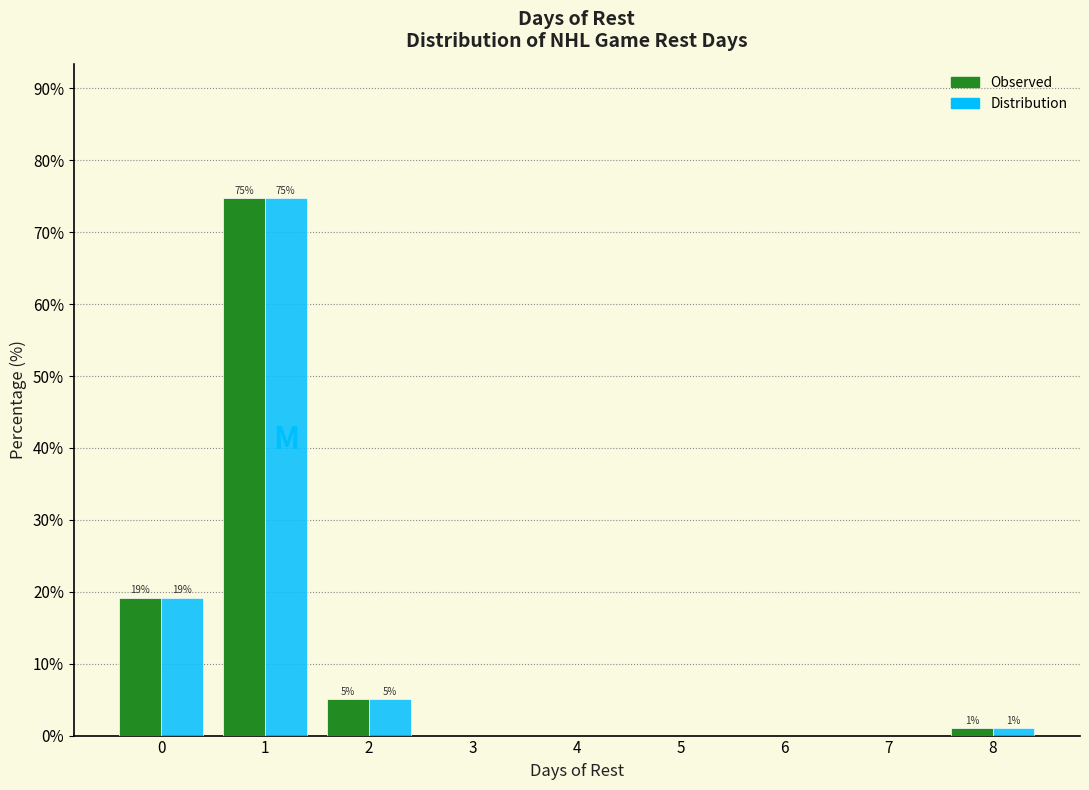

In the Distribution series, which range on the x-axis has the tallest bar?

0.5 to 1.5